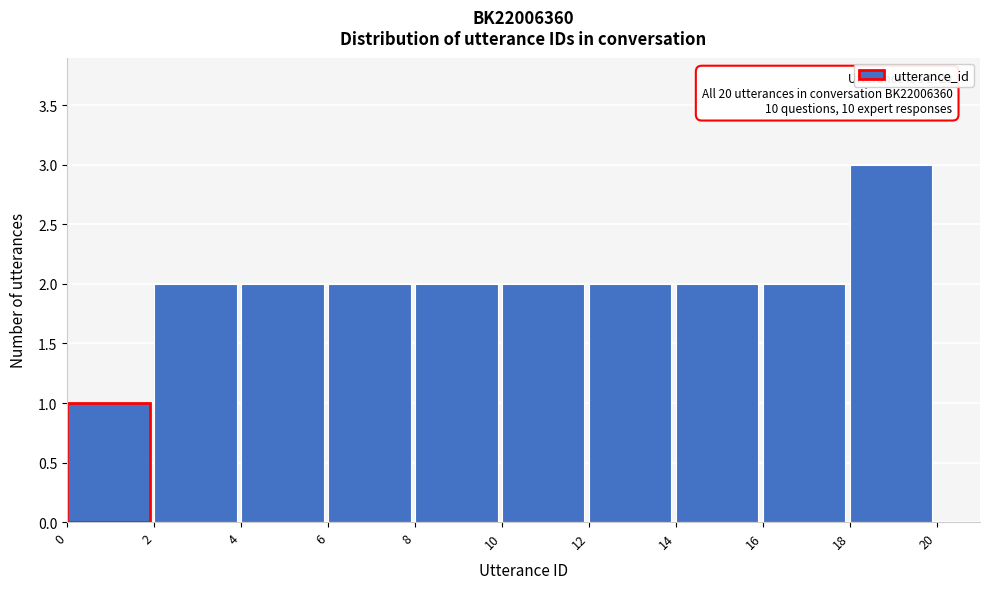

Over which range of the x-axis is the bar tallest?

18 to 20